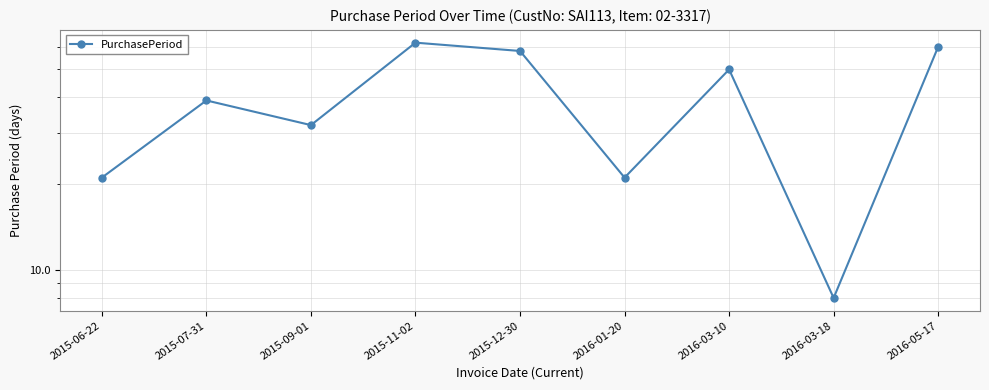

What is the label of the 7th point from the right?

2015-09-01